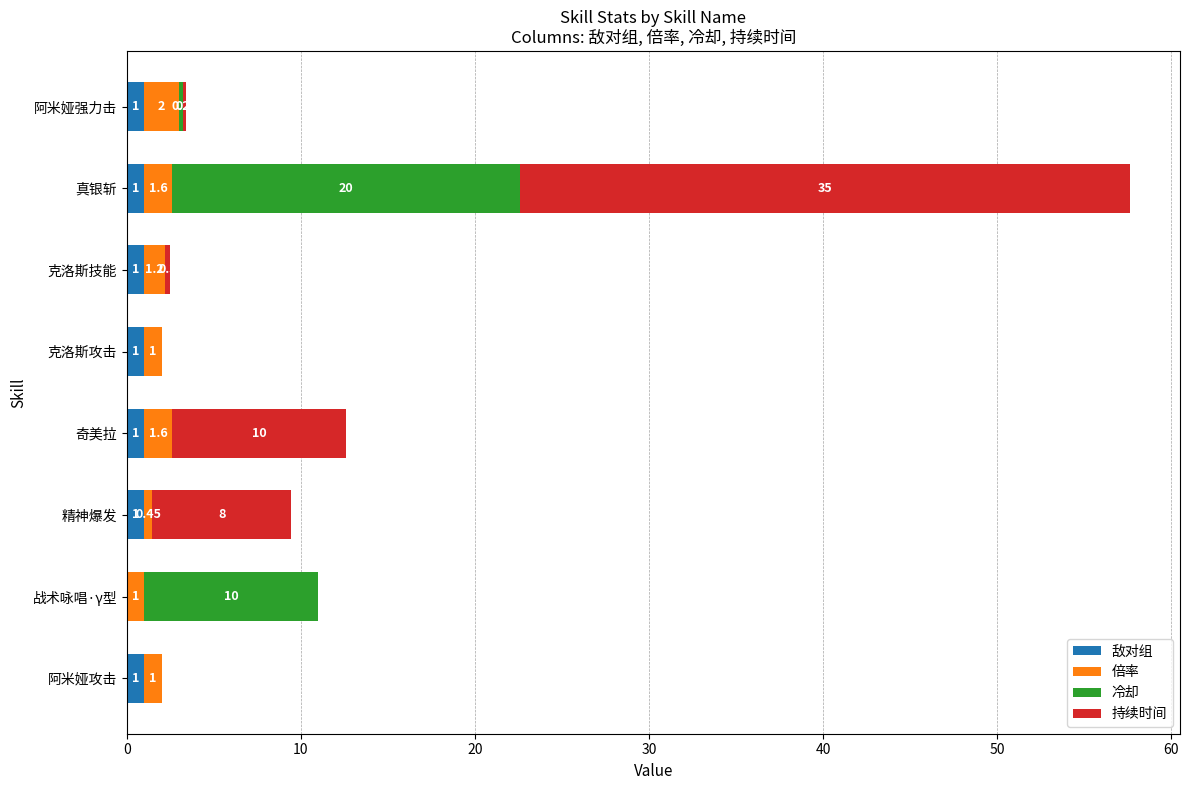

At which category is the sum across all series the highest?

真银斩